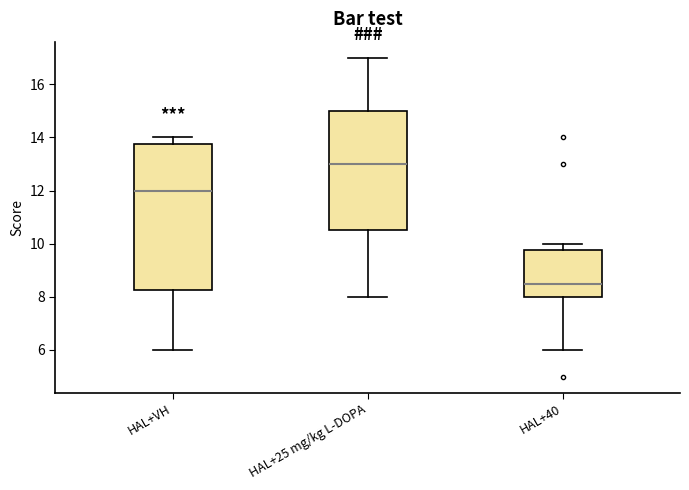

Where is the lower edge of the box for HAL+VH on the y-axis? The values are not printed on the chart, so give them approximately, as read against the axis.

8.2